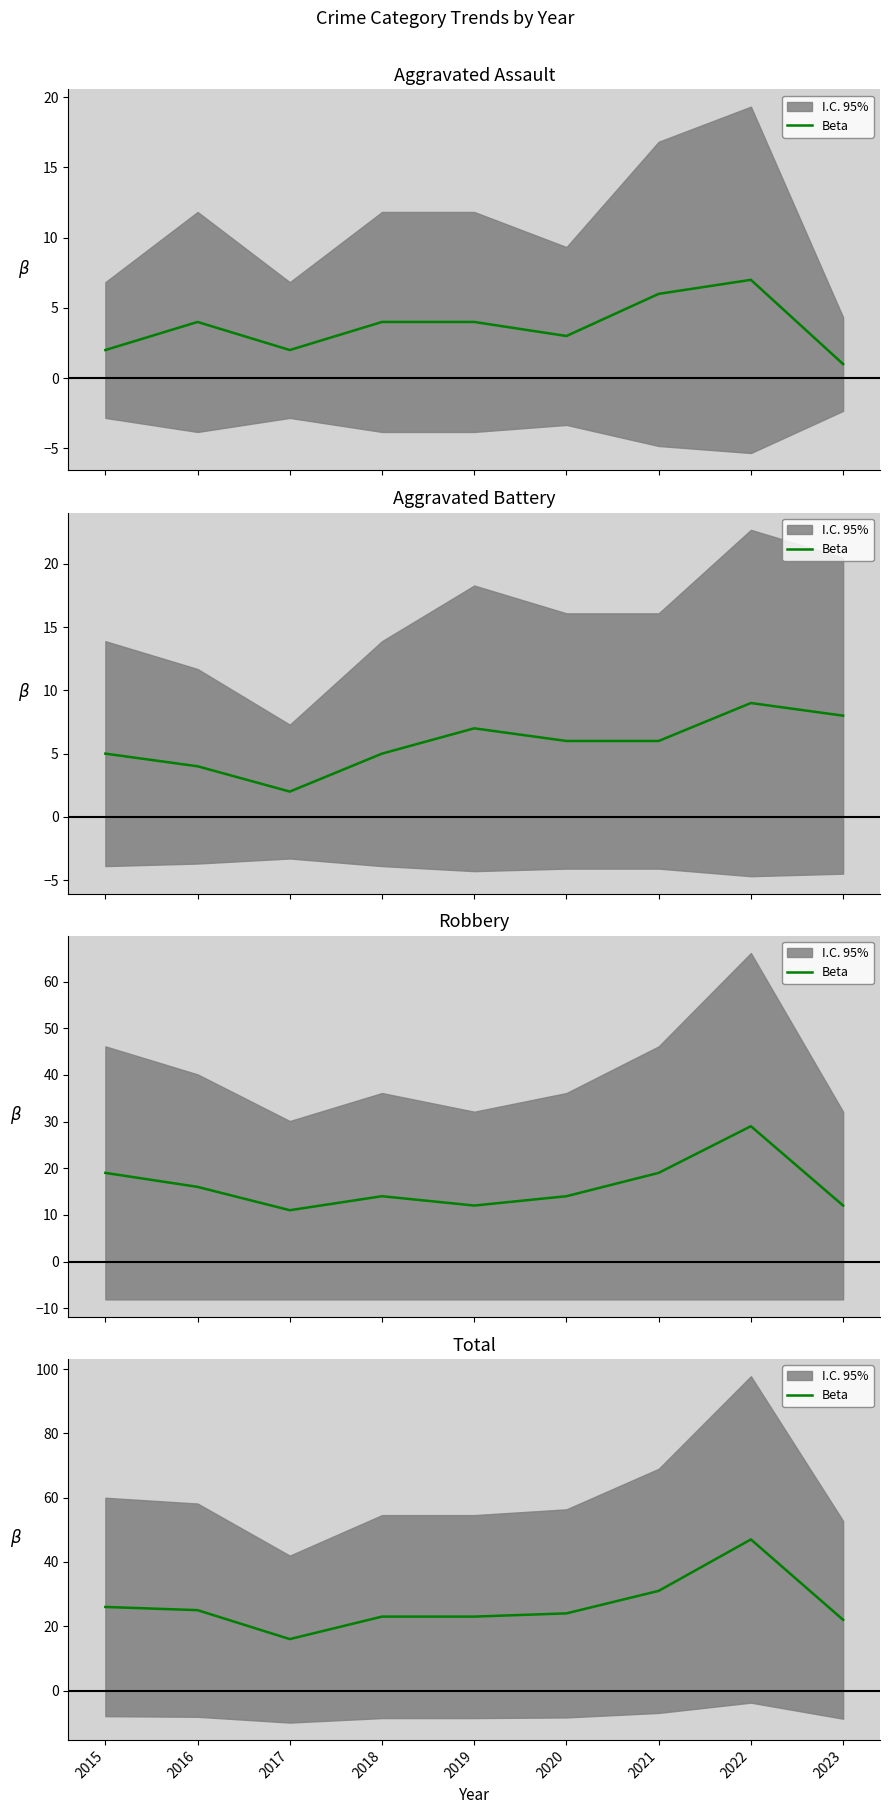

What is the value of the 2nd point from the left?

25